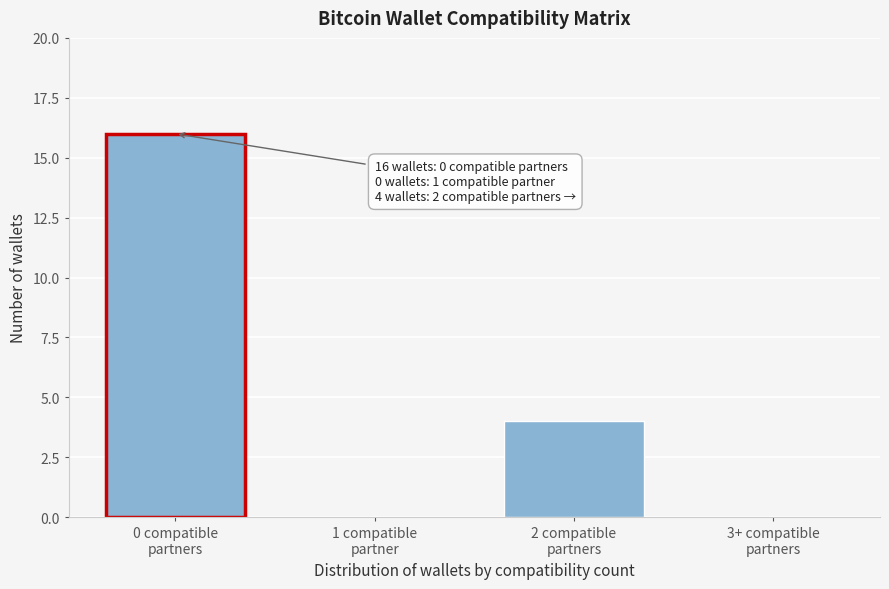

What is the greatest value displayed?

16